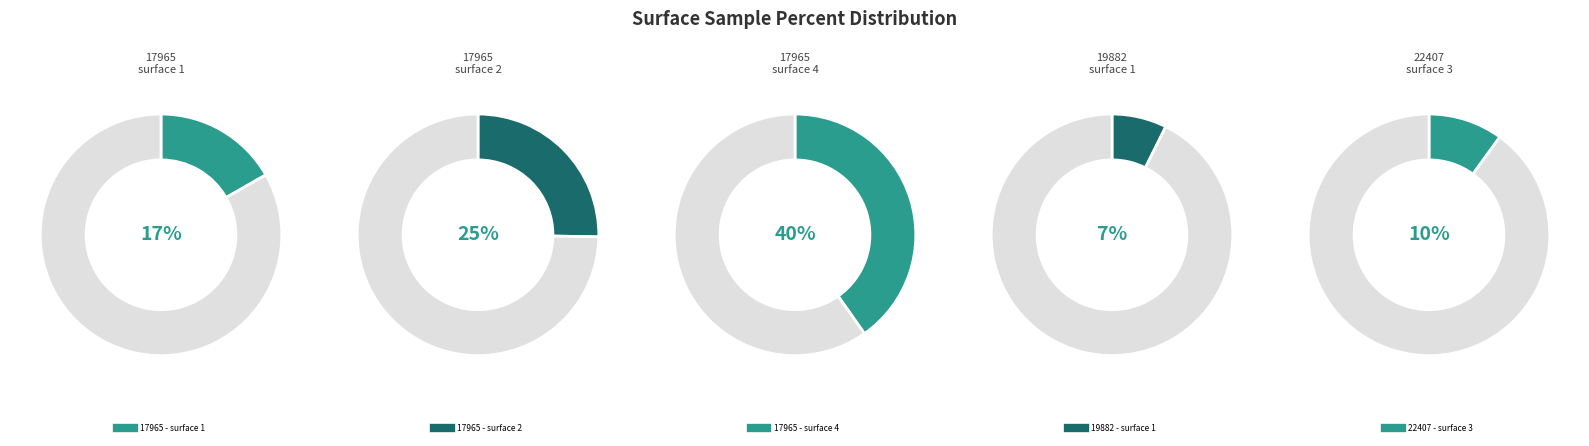

Which has a higher value, 17965 - surface 2 or 22407 - surface 3?

17965 - surface 2